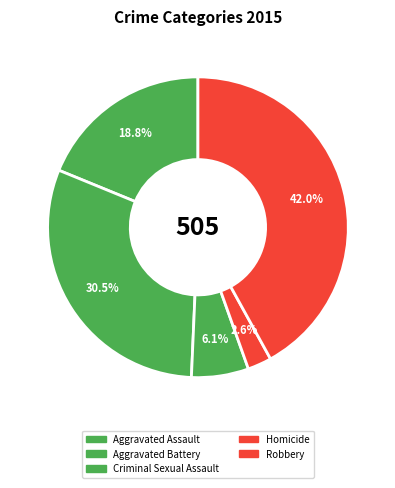

How many segments does this pie chart have?

5